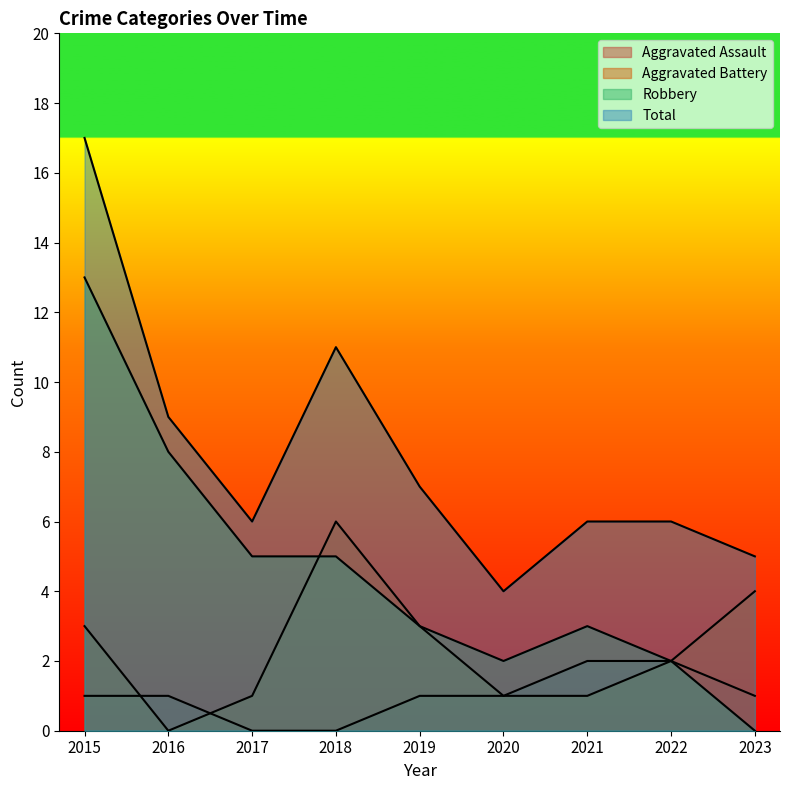

After their last crossing, which series has the higher values: Aggravated Battery or Aggravated Assault?

Aggravated Battery